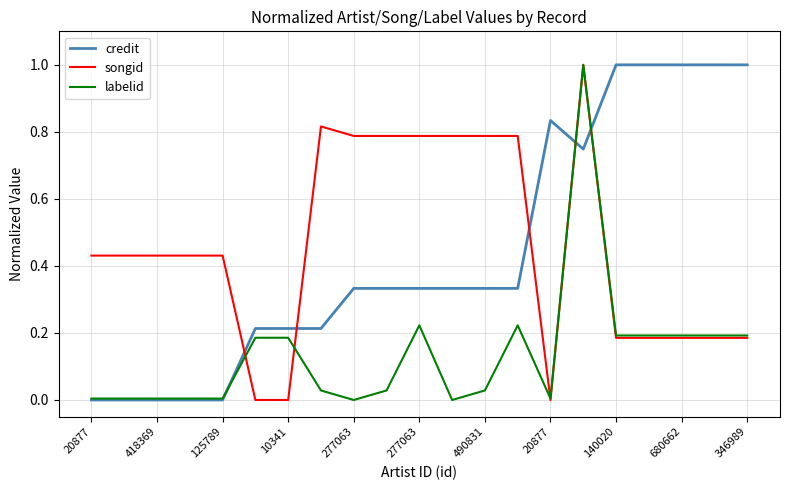

True or false: credit and songid intersect in this chart.

True